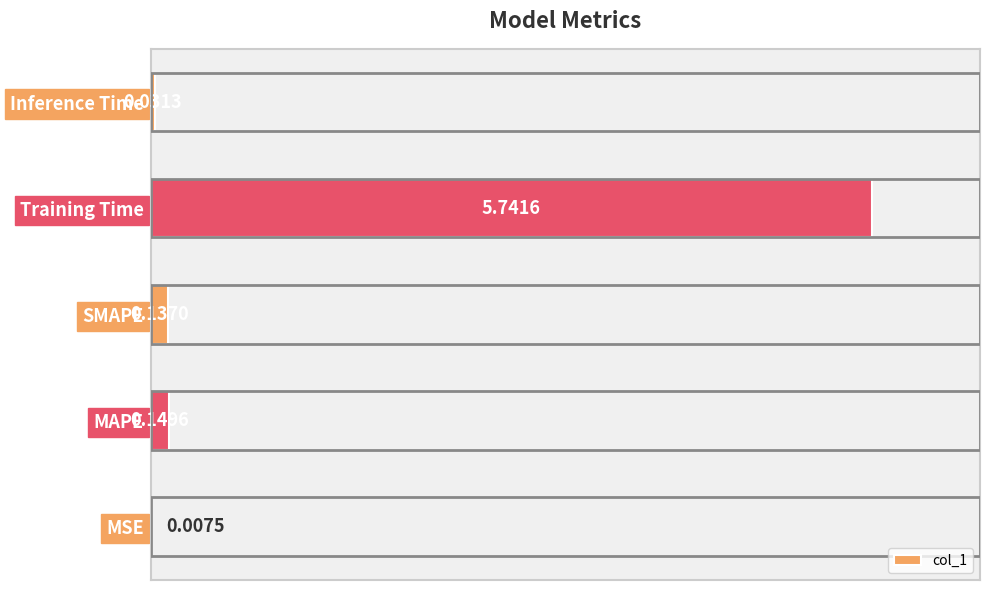

Which category has the highest value across all series?

Training Time